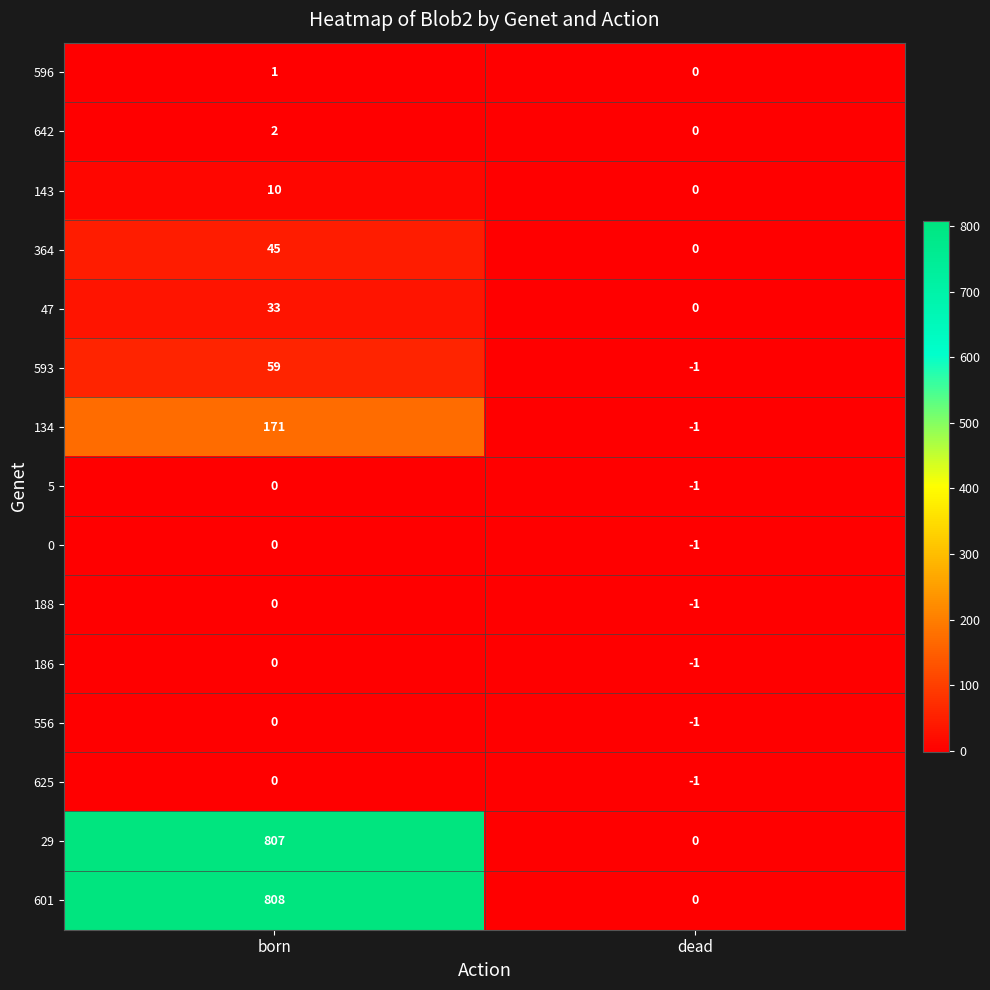

What is the average value of the 593 series?

29